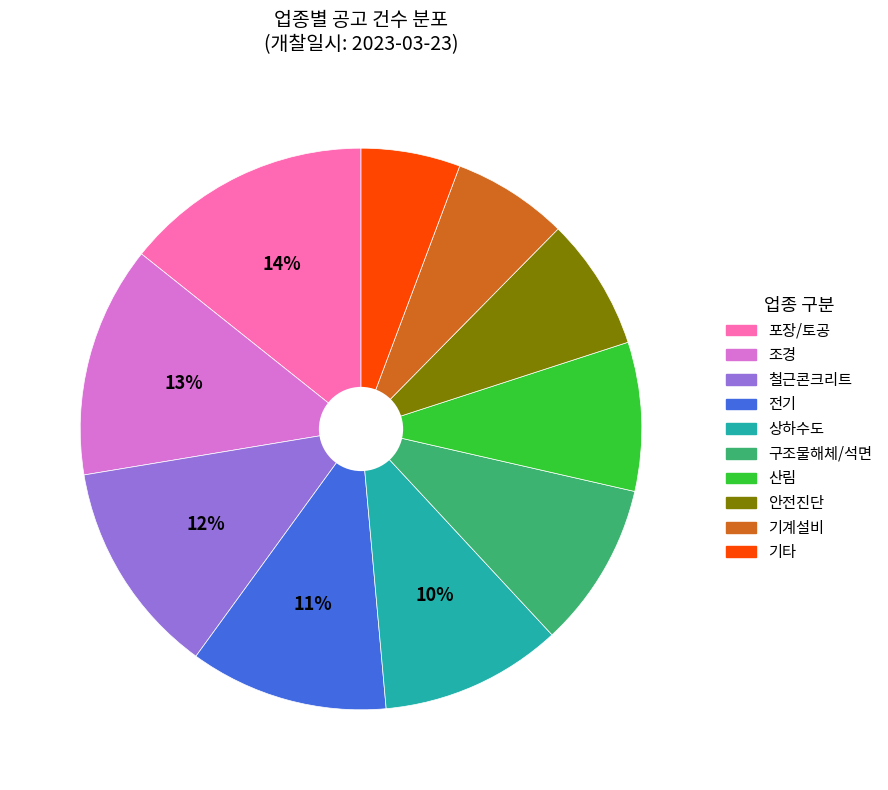

To the nearest percent, what is the average slice percentage?

10%